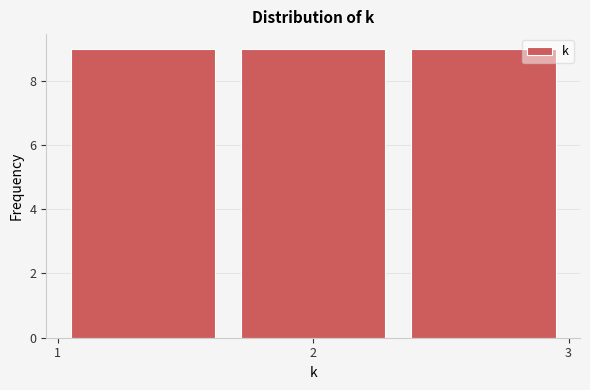

Reading left to right, list every bar in this chart as the range it spans on the x-axis followed by its height. Neither the bar edges nor the heights are printed on the chart, so give them approximately, as read against the axes.

1.0 to 1.7: 9
1.7 to 2.3: 9
2.3 to 3.0: 9